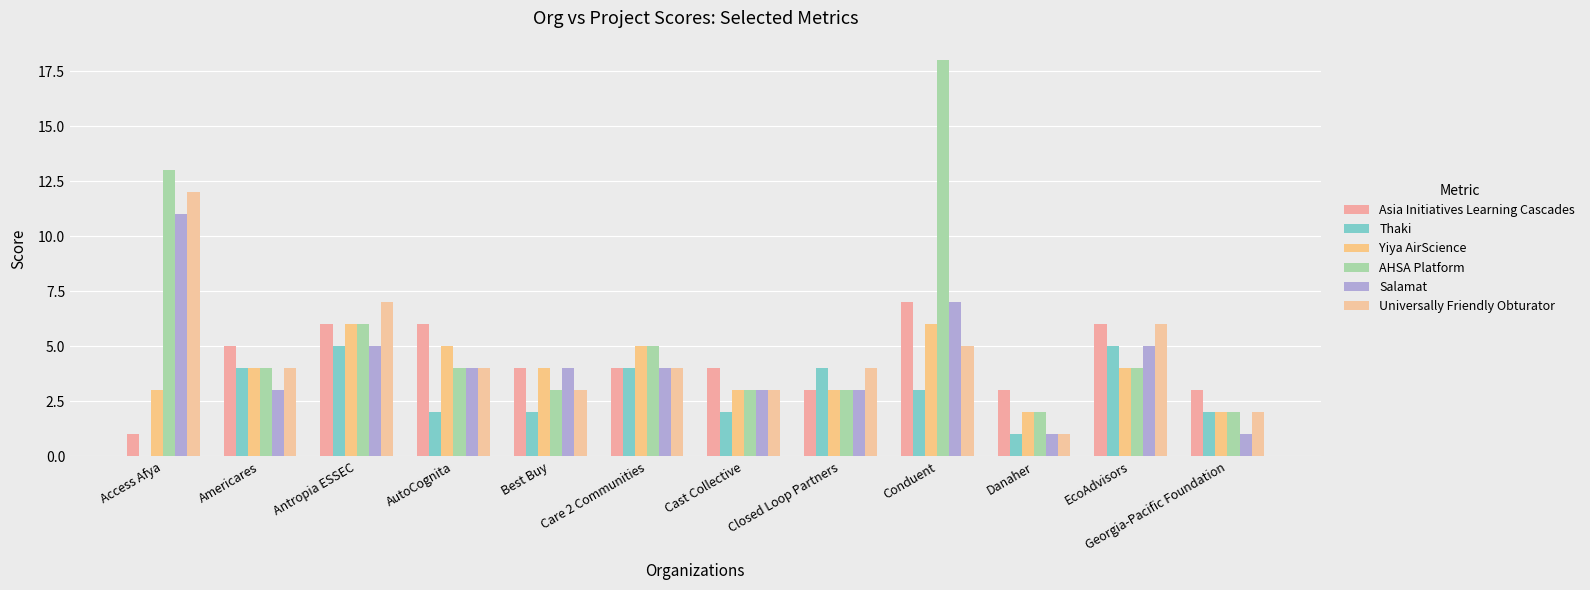

Reading left to right, what are all the values shown in this chart?

Asia Initiatives Learning Cascades: 1	5	6	6	4	4	4	3	7	3	6	3
Thaki: 0	4	5	2	2	4	2	4	3	1	5	2
Yiya AirScience: 3	4	6	5	4	5	3	3	6	2	4	2
AHSA Platform: 13	4	6	4	3	5	3	3	18	2	4	2
Salamat: 11	3	5	4	4	4	3	3	7	1	5	1
Universally Friendly Obturator: 12	4	7	4	3	4	3	4	5	1	6	2